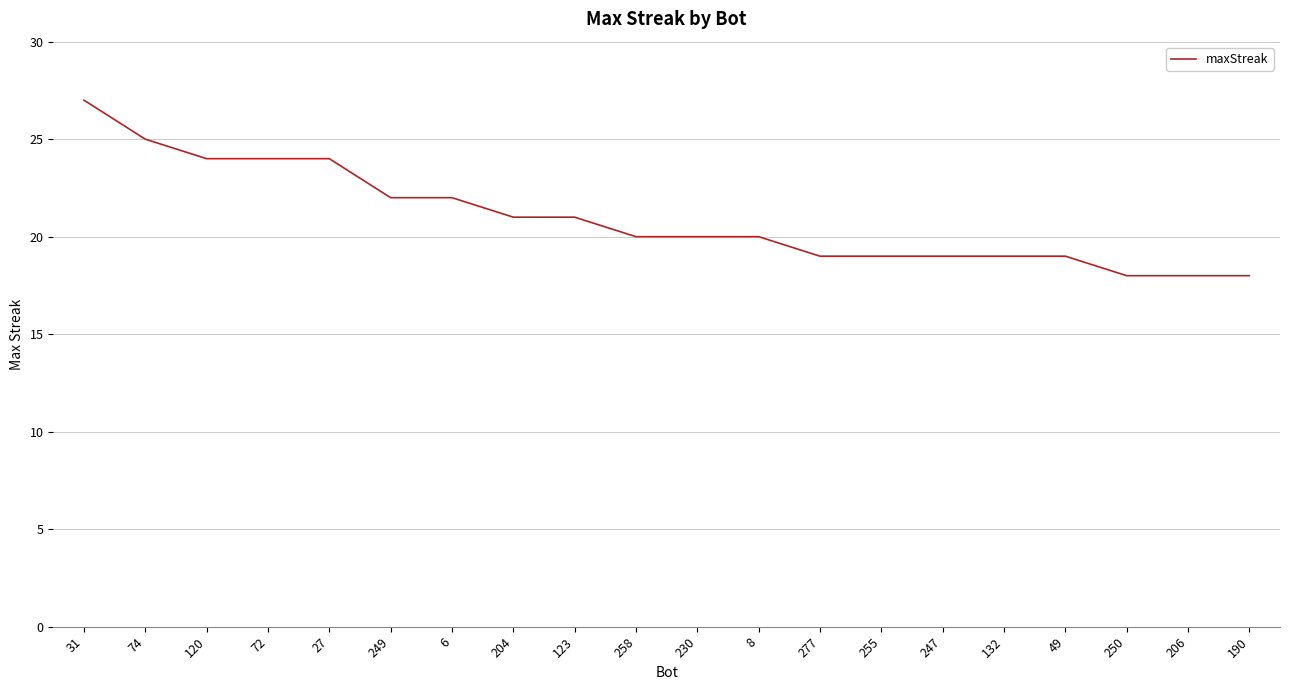

True or false: the data shows 21 at 123.

True